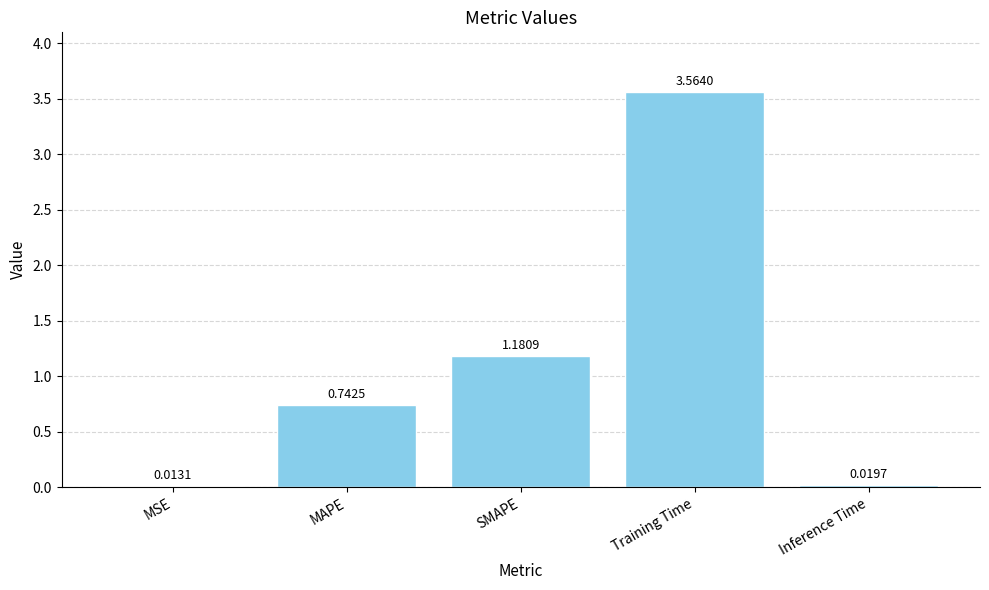

What is the change in value from MAPE to Training Time?

+2.8